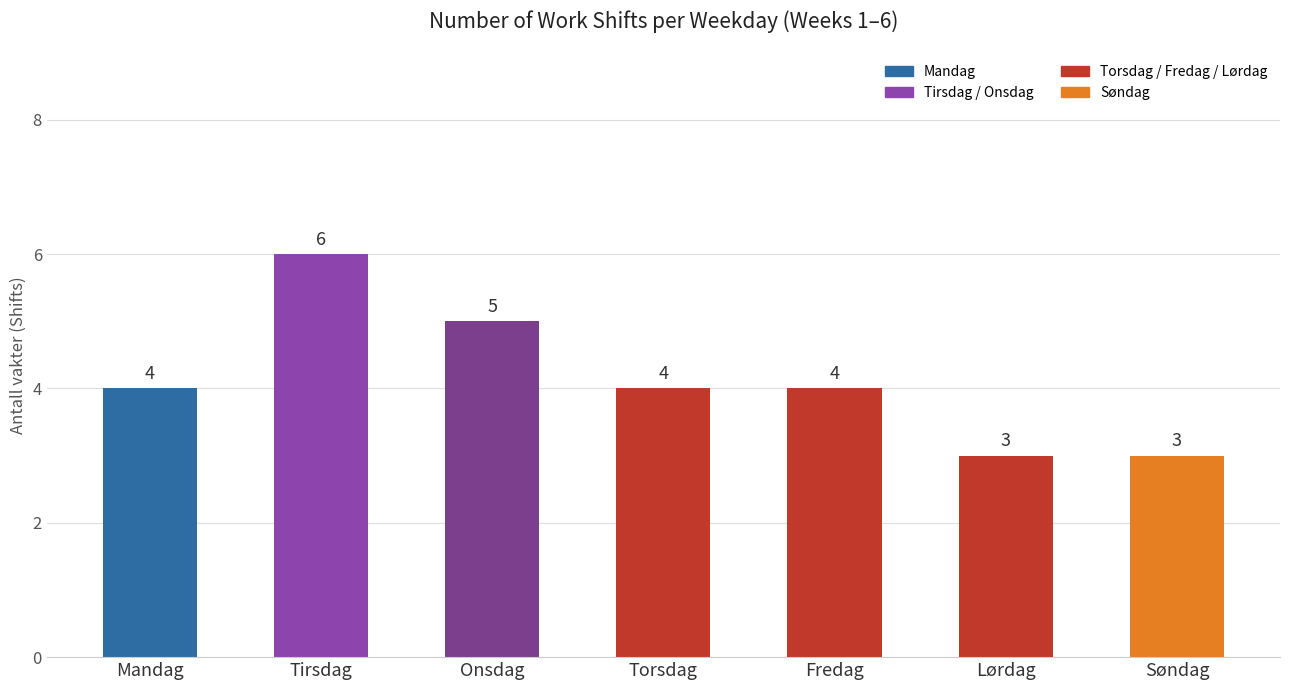

Reading left to right, what are all the values shown in this chart?

Mandag=4	Tirsdag=6	Onsdag=5	Torsdag=4	Fredag=4	Lørdag=3	Søndag=3